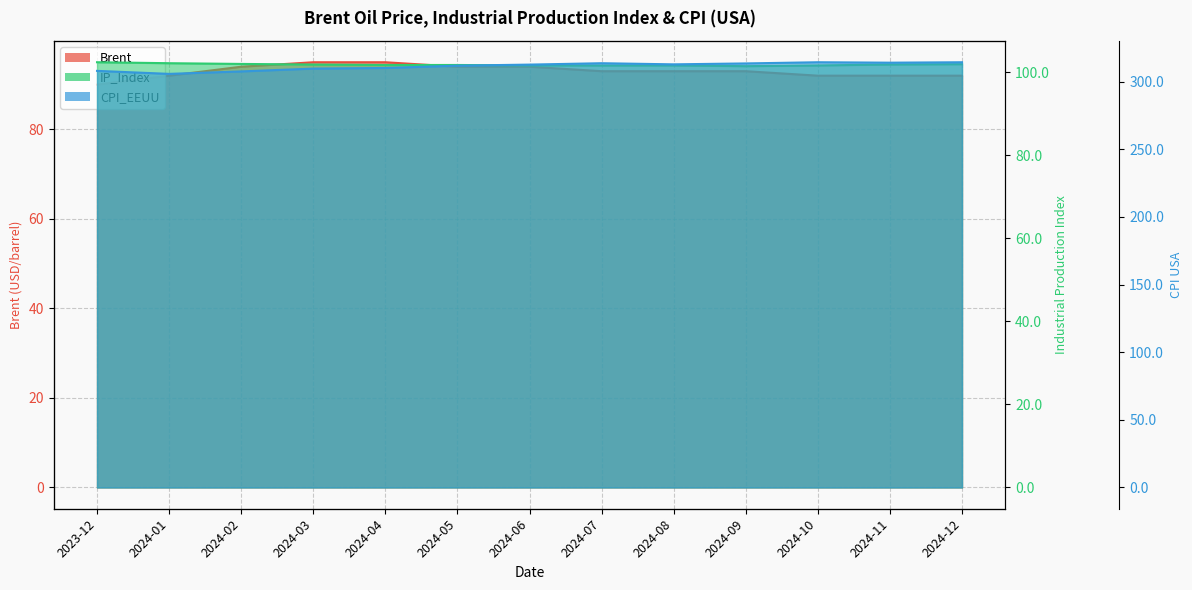

What is the value of the Brent point at the 12th from the left?

92.0